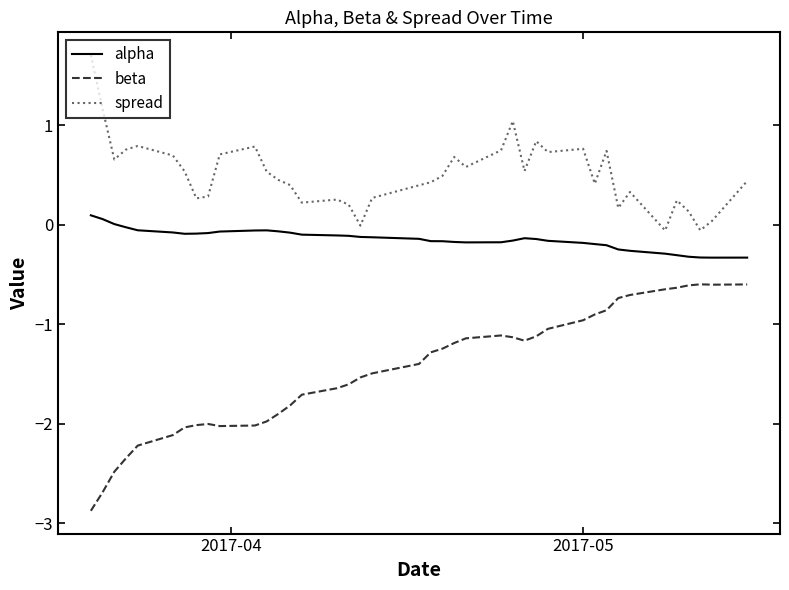

Which series has the largest total across all categories?

spread